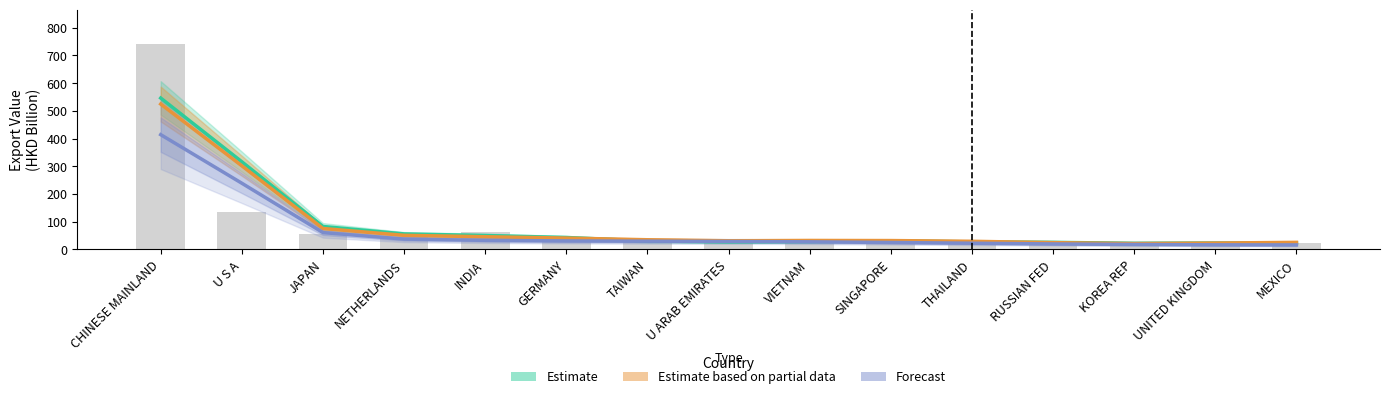

At which label does 201712 (bars) first exceed 28?

CHINESE MAINLAND